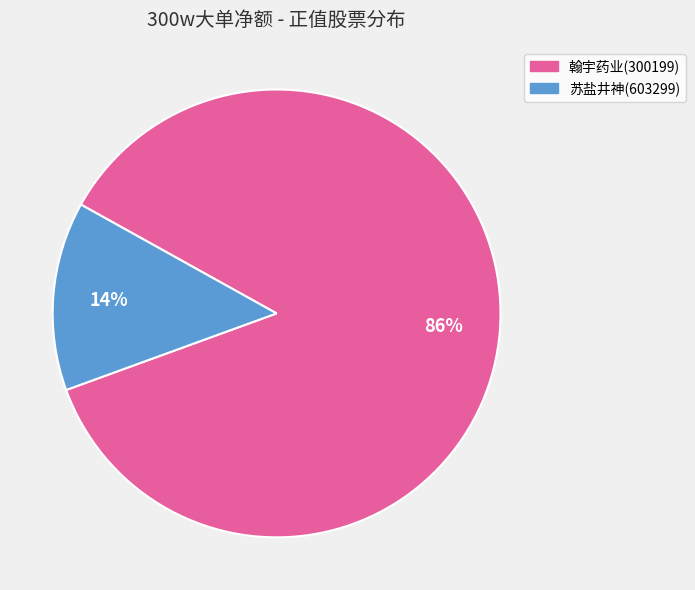

The 苏盐井神(603299) slice represents 14% of the pie. True or false?

True